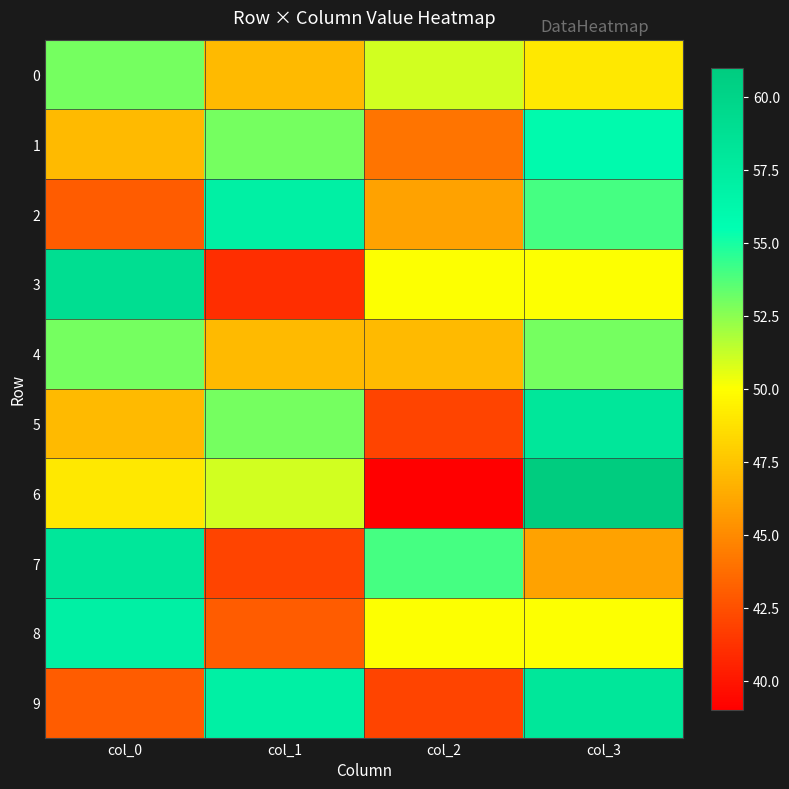

What is the smallest value displayed?

39